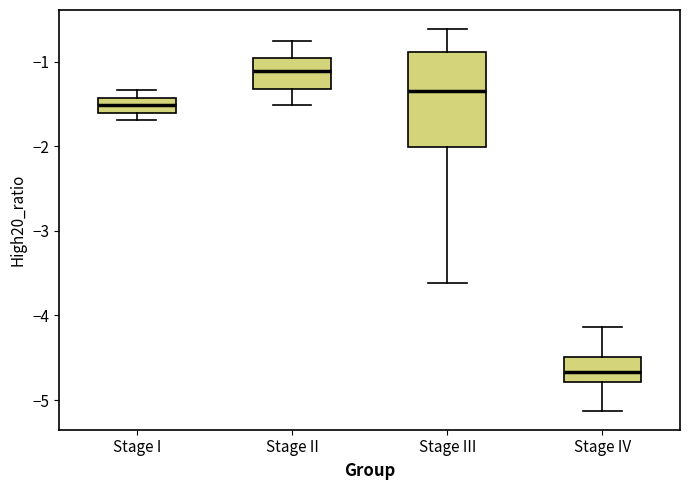

Reading left to right, read every box against the y-axis: the position of its median line, the range the box covers, and the ends of its whiskers. The values are not printed on the chart, so give them approximately, as read against the axis.

Stage I: median -1.5, box -1.6 to -1.4, whiskers -1.7 to -1.3
Stage II: median -1.1, box -1.3 to -1.0, whiskers -1.5 to -0.7
Stage III: median -1.3, box -2.0 to -0.9, whiskers -3.6 to -0.6
Stage IV: median -4.7, box -4.8 to -4.5, whiskers -5.1 to -4.1